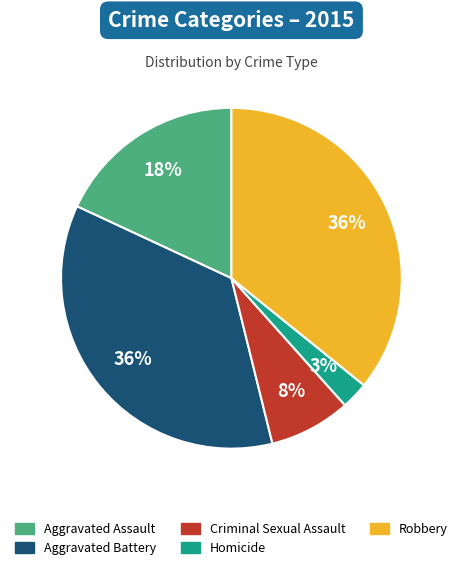

How many slices are in this pie chart?

5